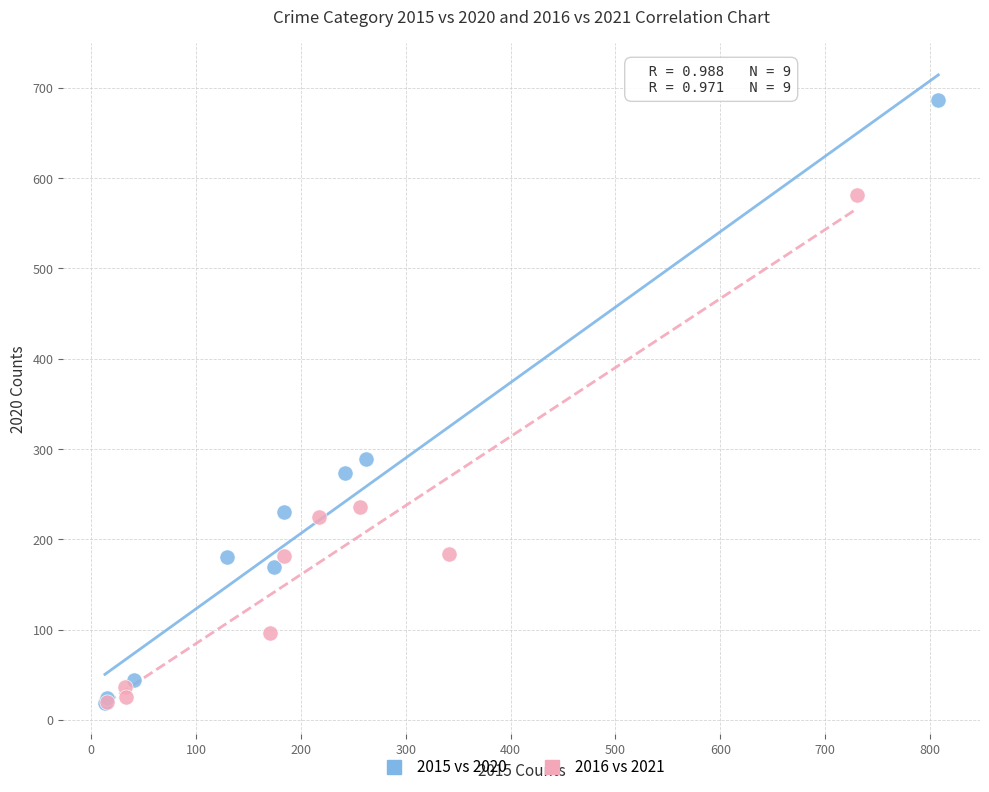

Which series has the largest Y range (max minus min)?

2015 vs 2020